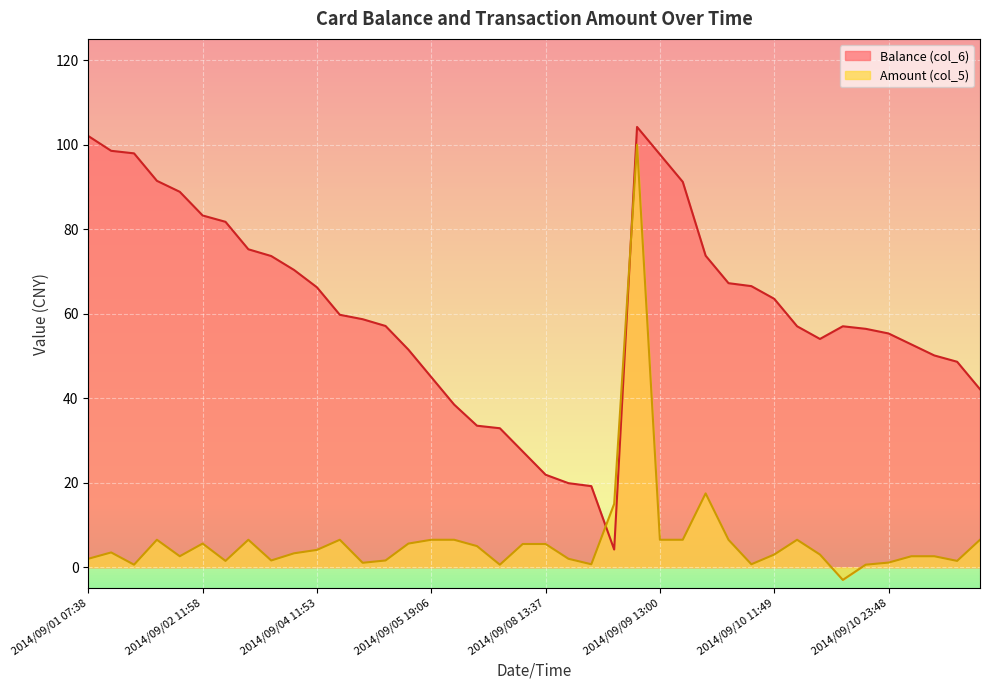

List the series in order of their overall mean, lowest first.

Amount (col_5), Balance (col_6)